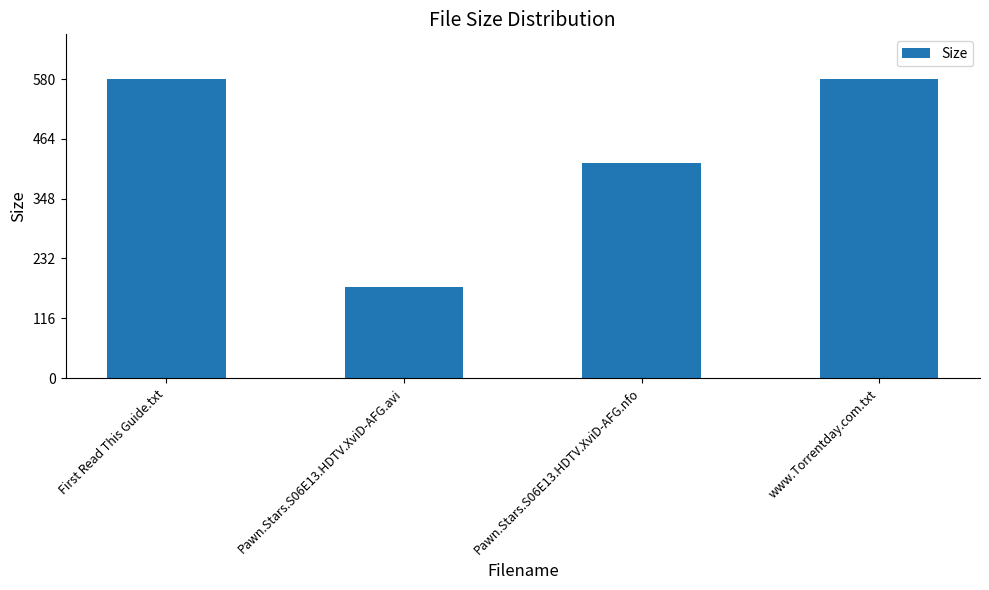

The chart shows a value of 418.0 at Pawn.Stars.S06E13.HDTV.XviD-AFG.nfo. True or false?

True